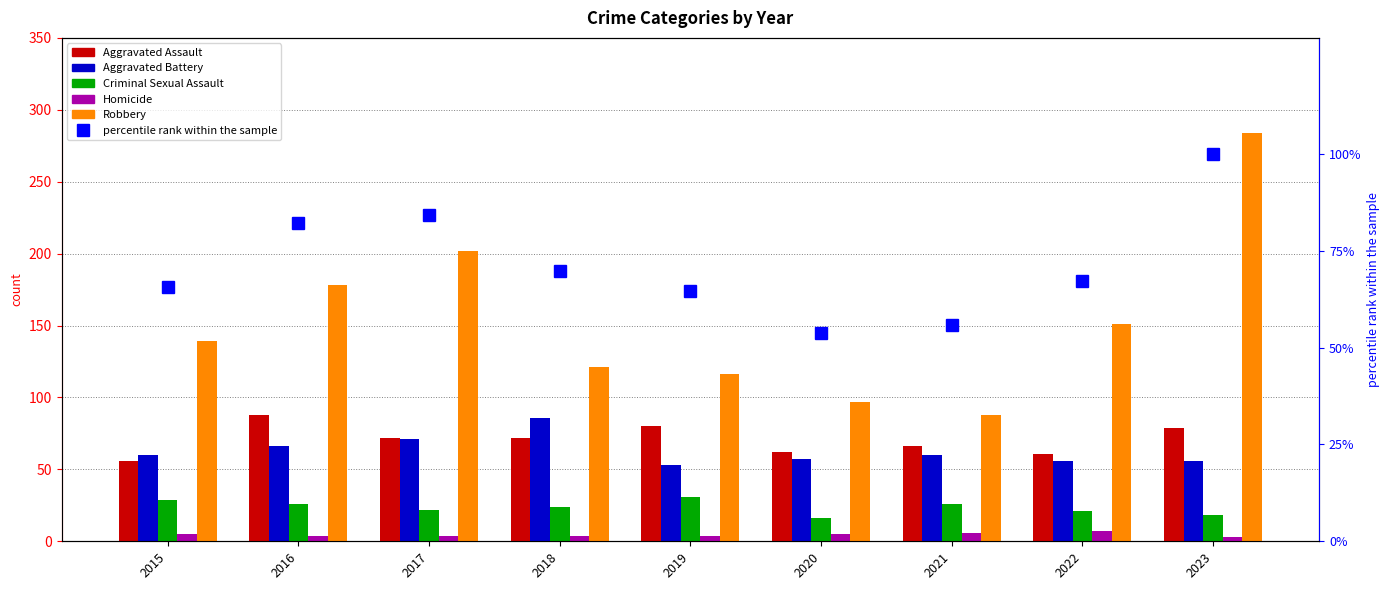

At which label does Aggravated Assault reach its minimum?

2015